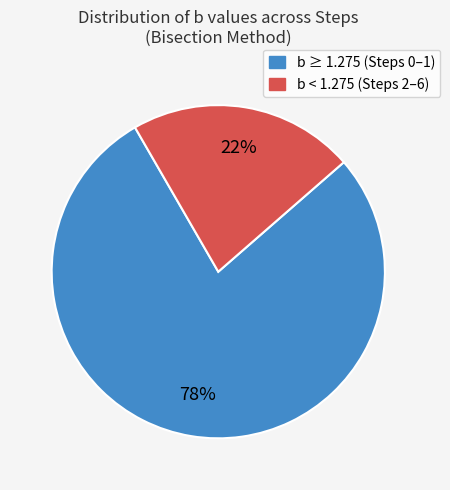

Is there a majority slice in this chart?

Yes